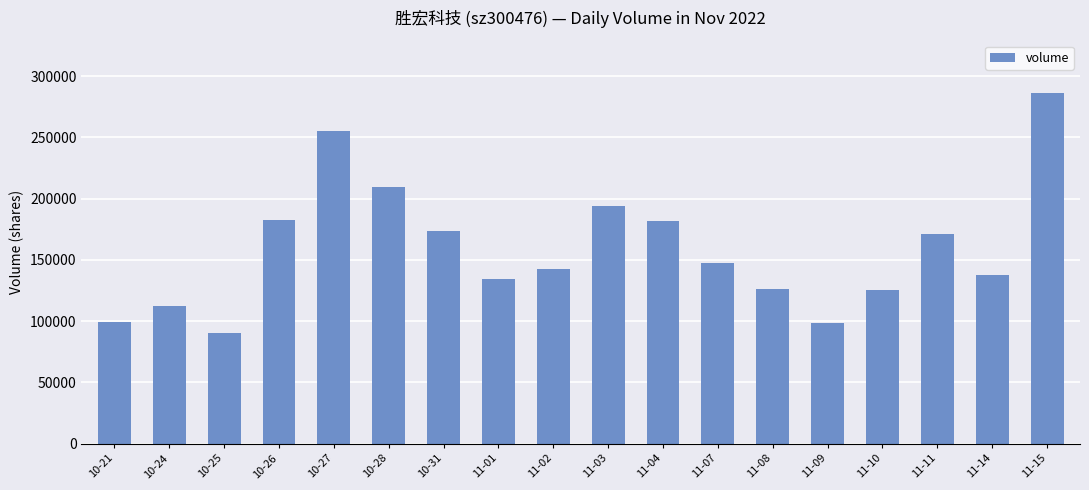

Which category has the highest value across all series?

11-15